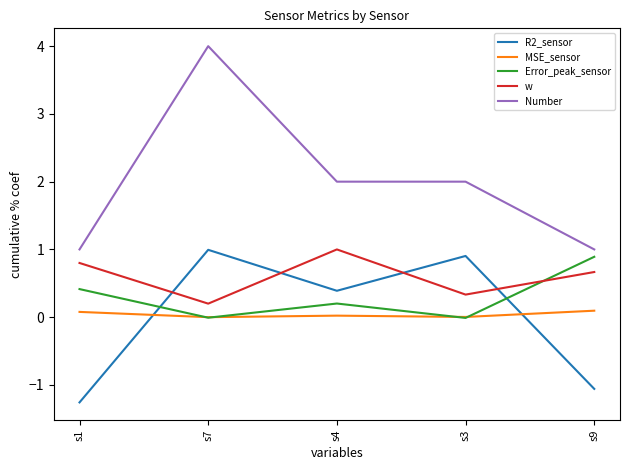

Which series has the largest total across all categories?

Number